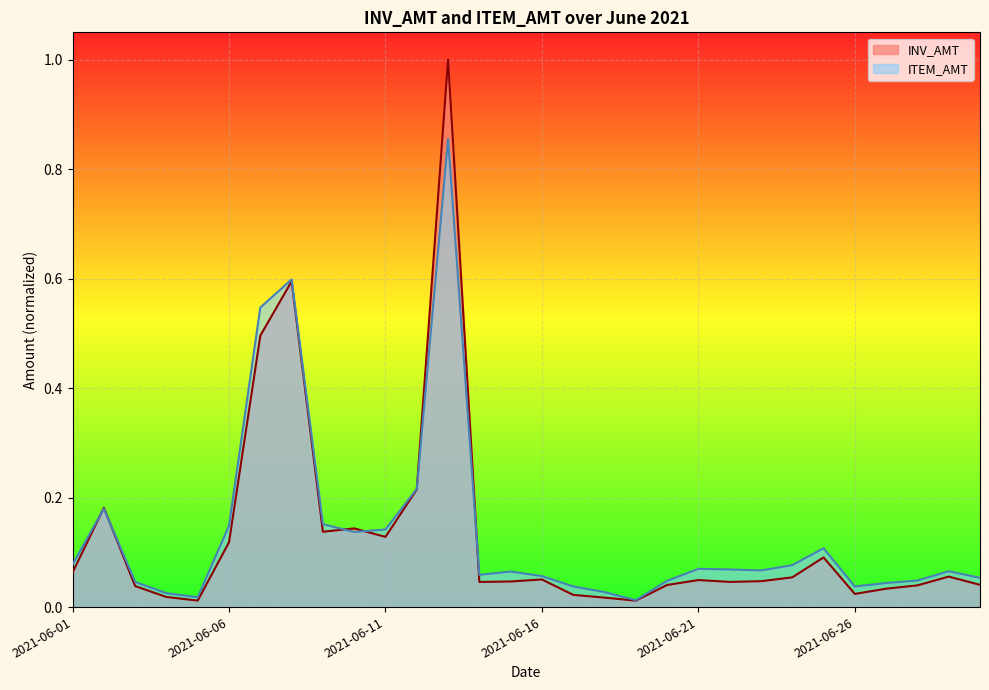

Count the number of data series in this chart.

2